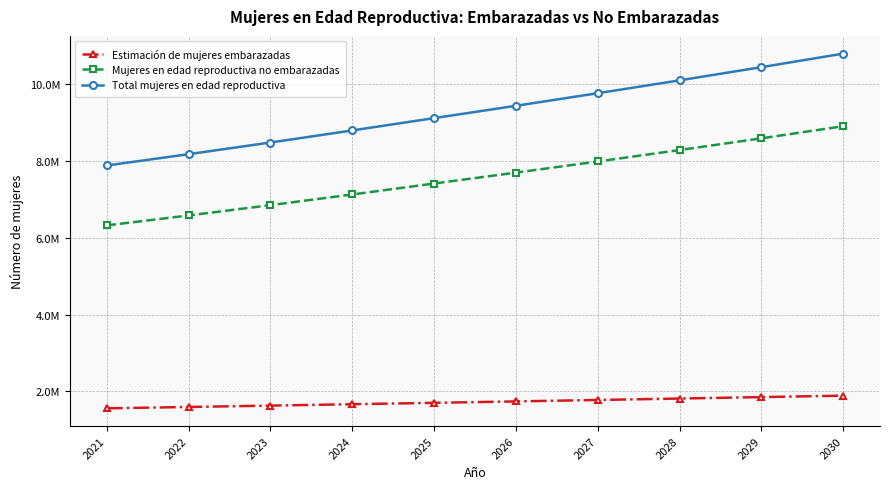

True or false: Total mujeres en edad reproductiva and Estimación de mujeres embarazadas intersect in this chart.

False